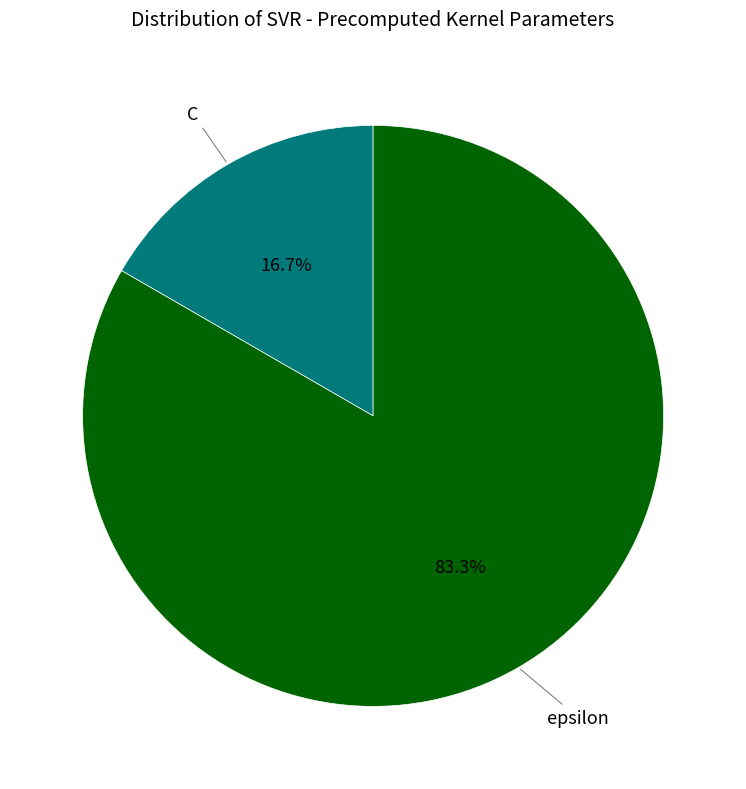

Is there a majority slice in this chart?

Yes